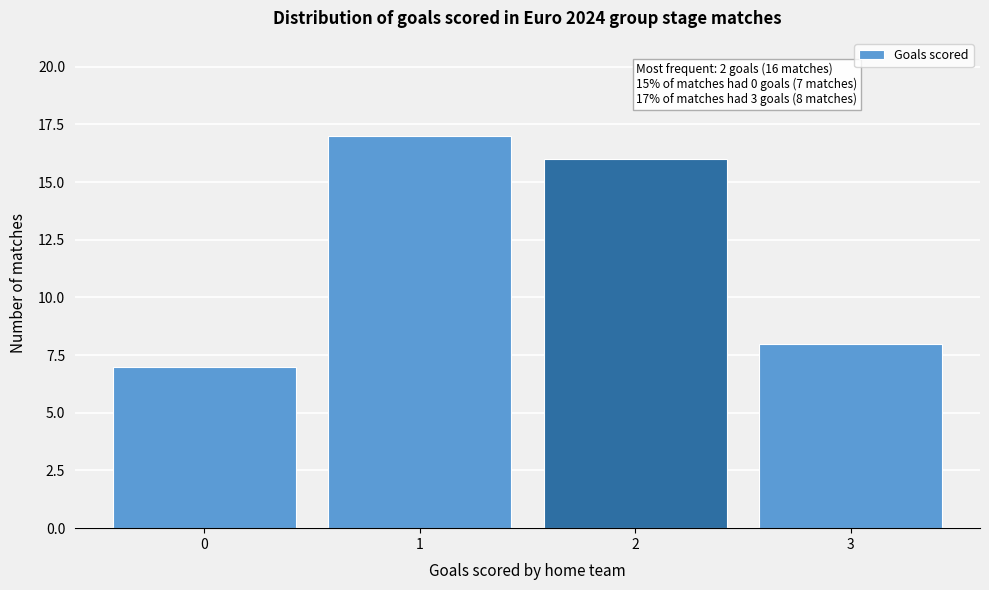

Reading right to left, extract all data points from this chart.

3=8	2=16	1=17	0=7